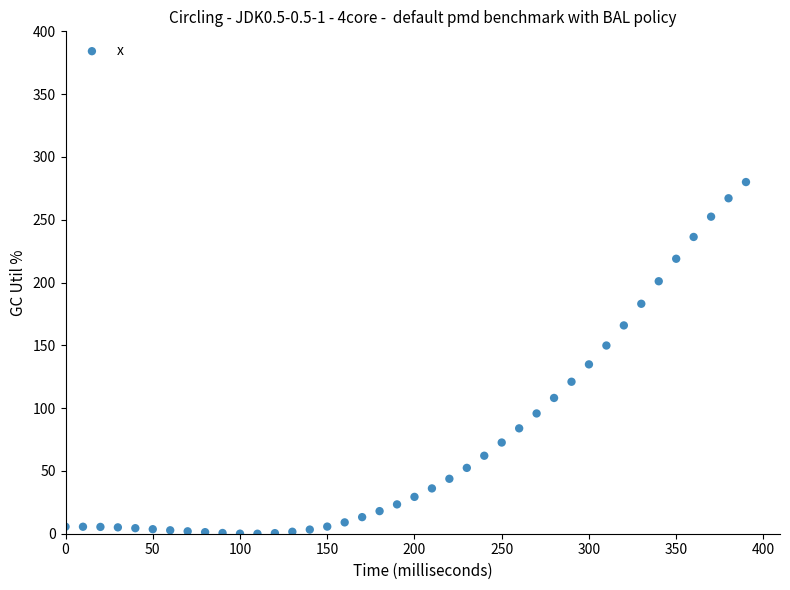

What is the range of X values (max minus min)?

390.0